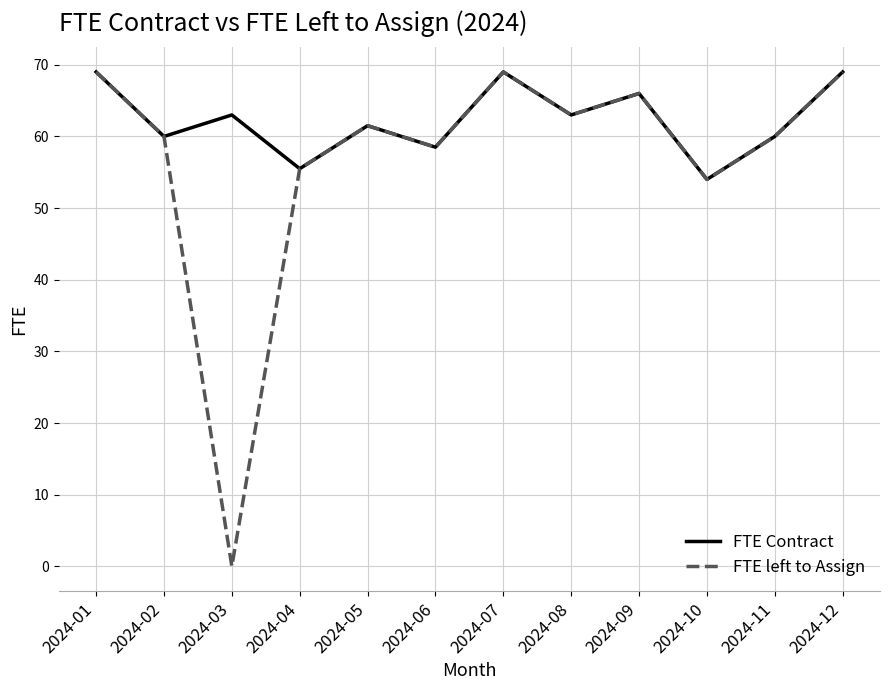

List the series in order of their overall mean, highest first.

FTE Contract, FTE left to Assign